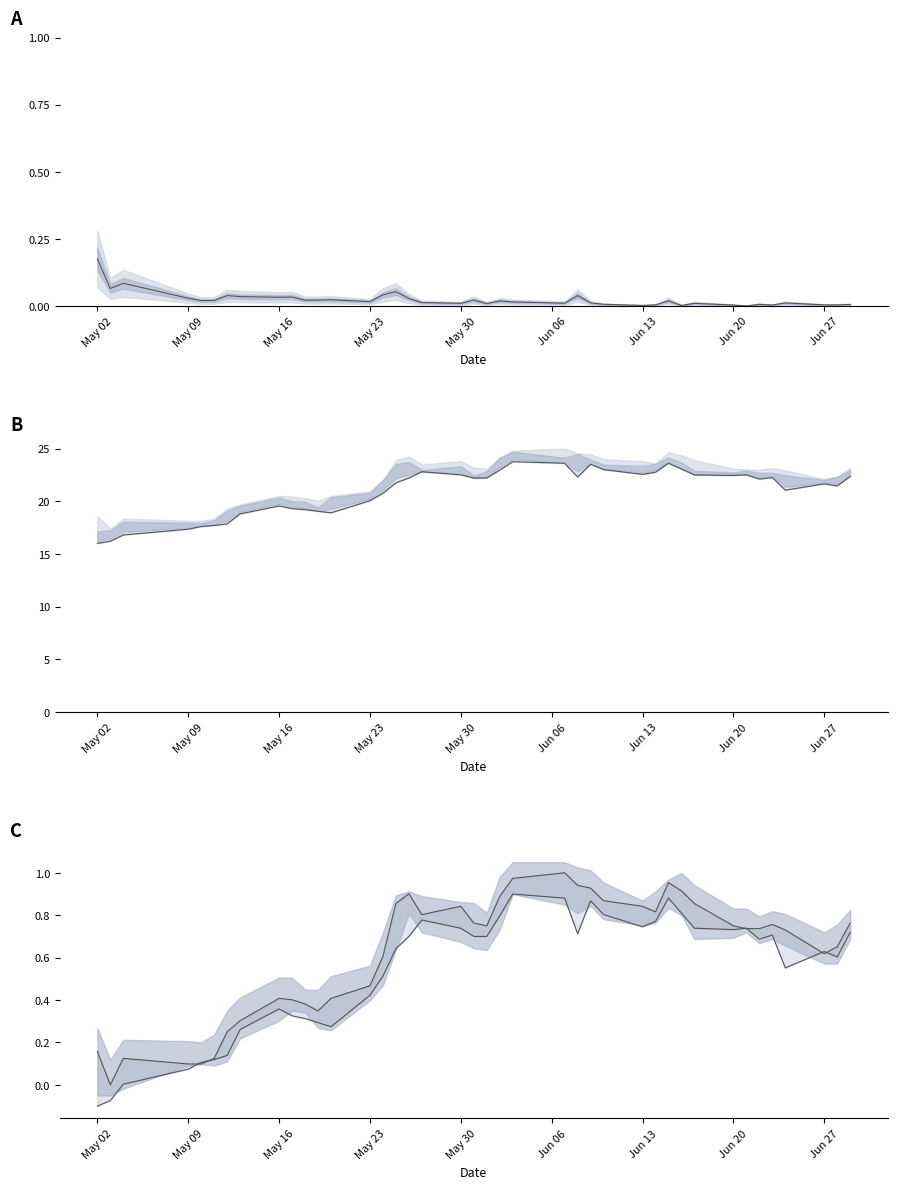

What is the minimum value shown in the chart?

-0.1